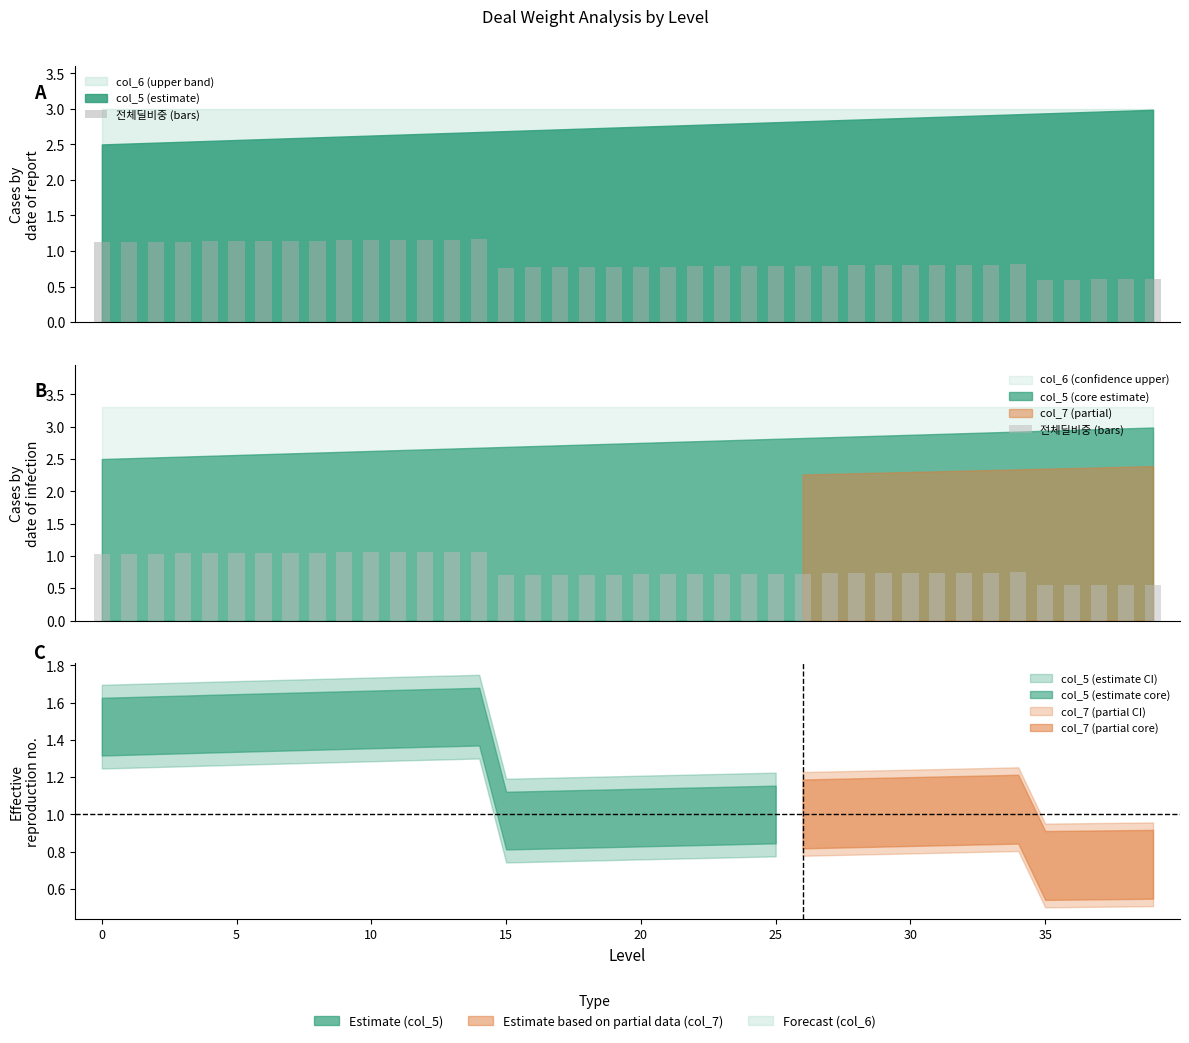

Does the chart contain any negative values?

No